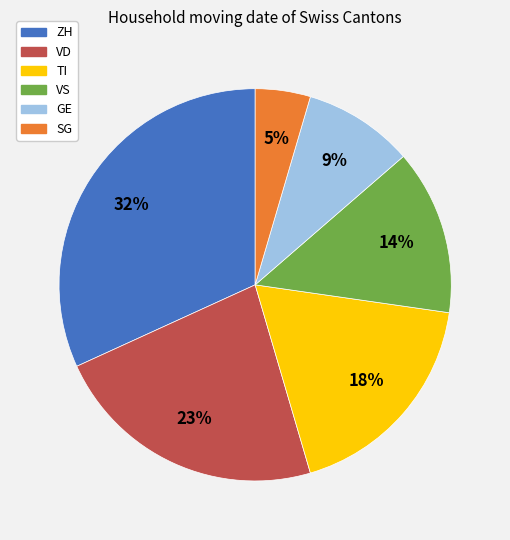

The SG slice represents 5% of the pie. True or false?

True